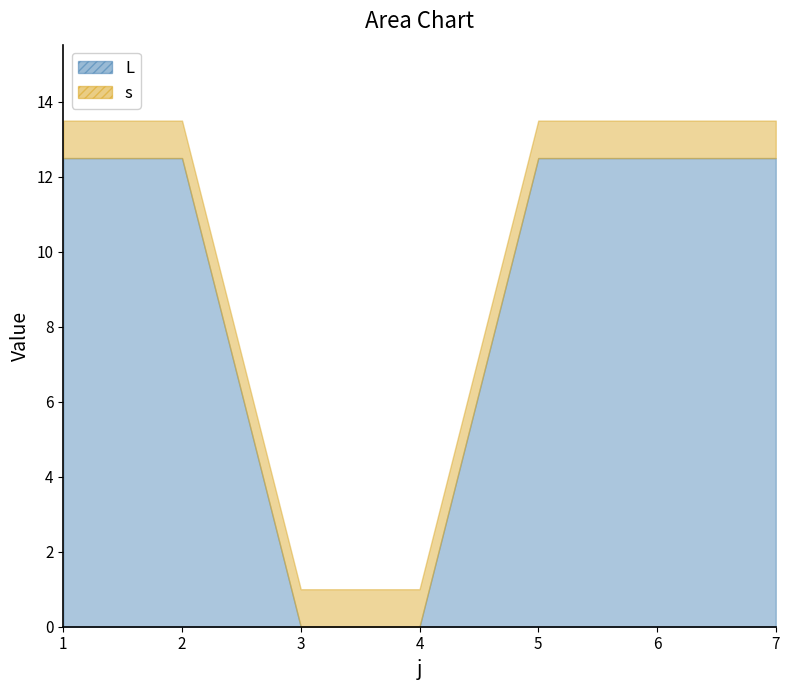

What is the approximate value of s at 5?

1.0